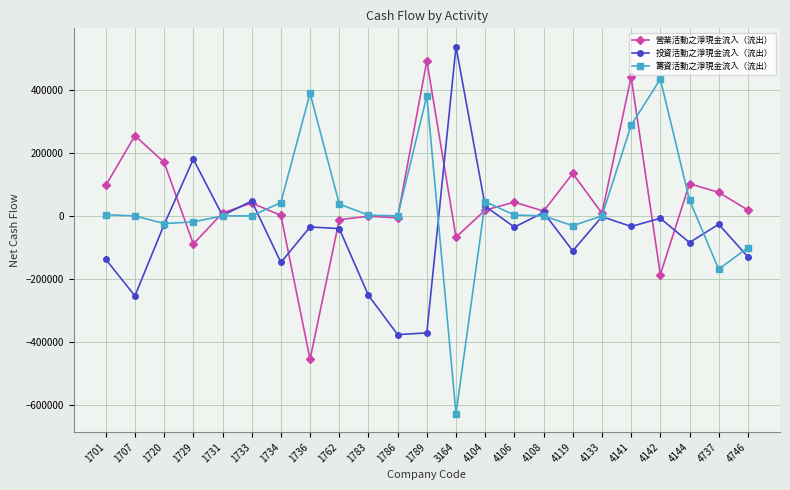

At which category is the sum across all series the highest?

4141